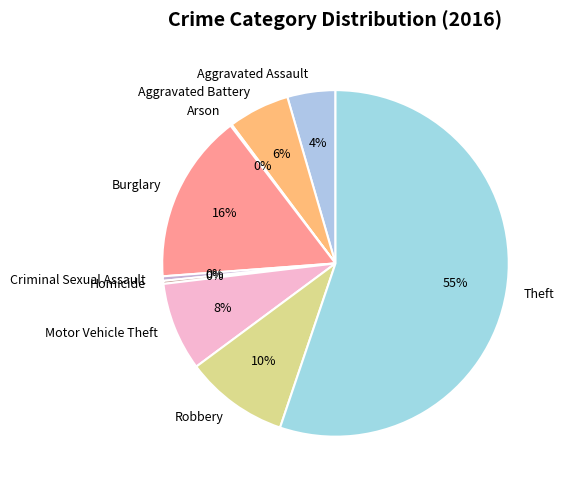

Is there any slice that represents more than half of the pie?

Yes